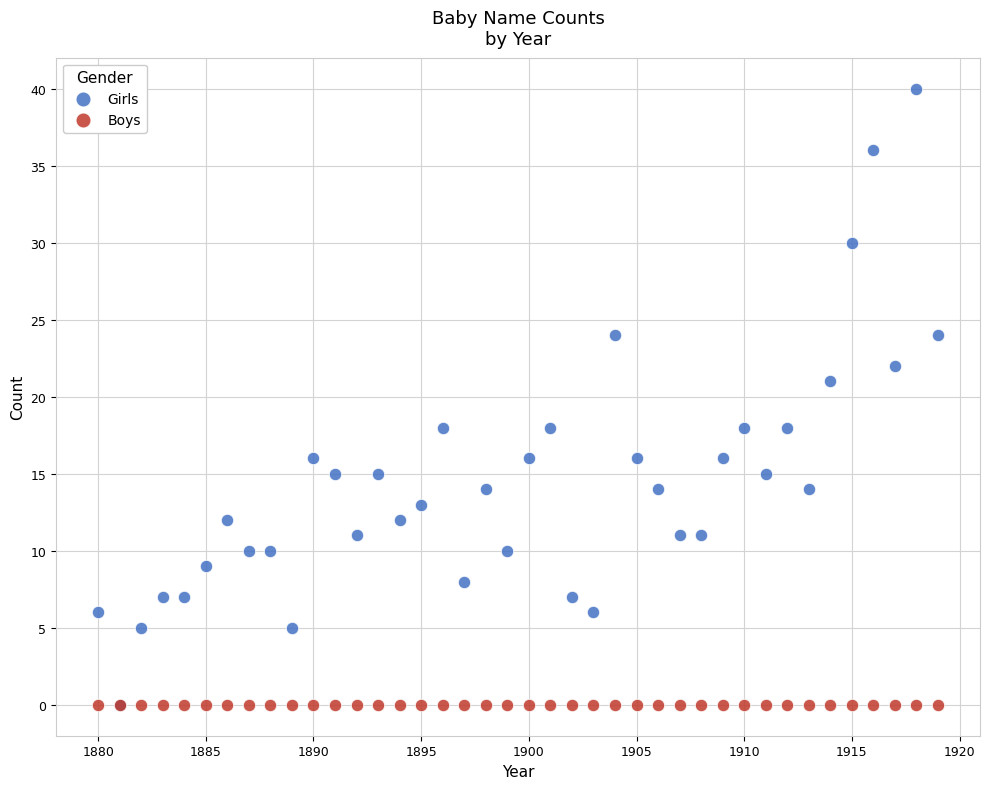

In the Girls series, what Y value is closest to 20?

21